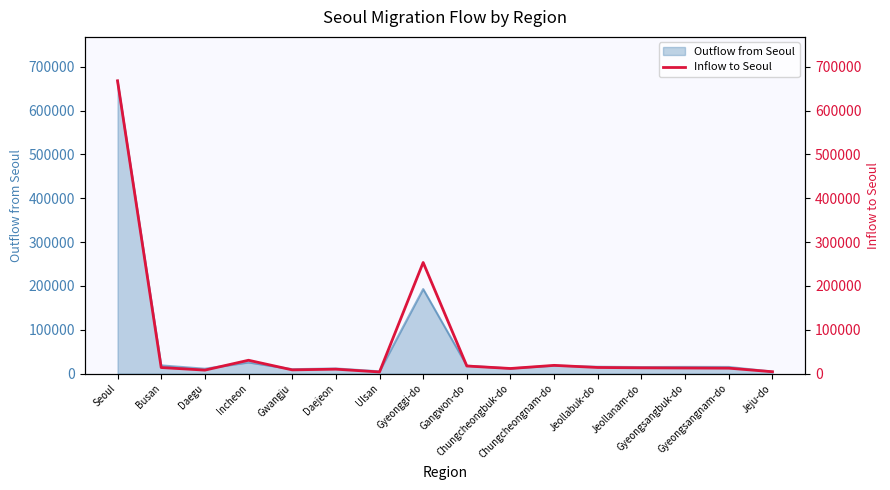

The chart shows a value of 10180 at Daejeon. True or false?

True